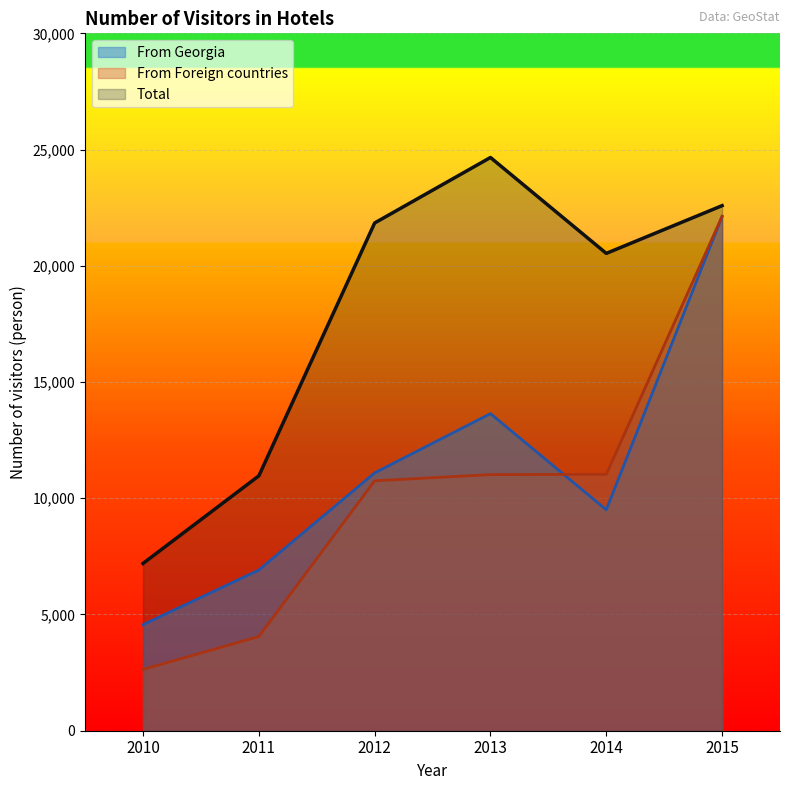

How many data points in From Georgia are less than 11091?

3